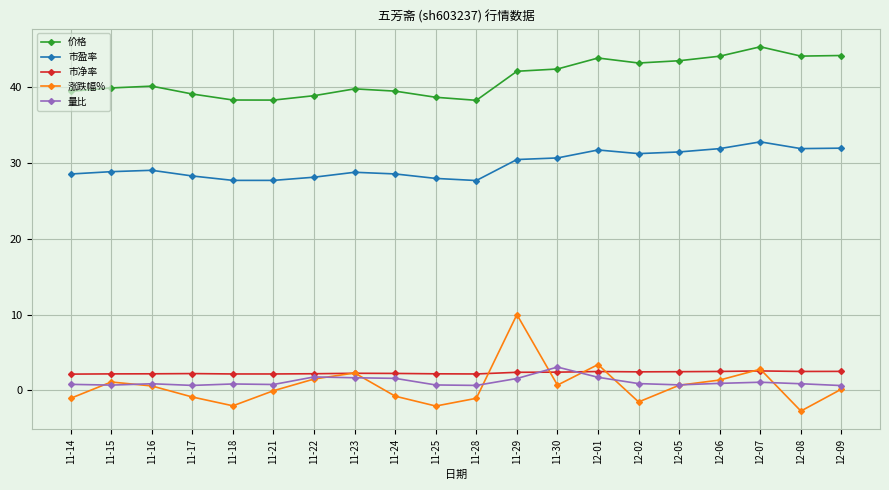

Which series has the largest total across all categories?

价格